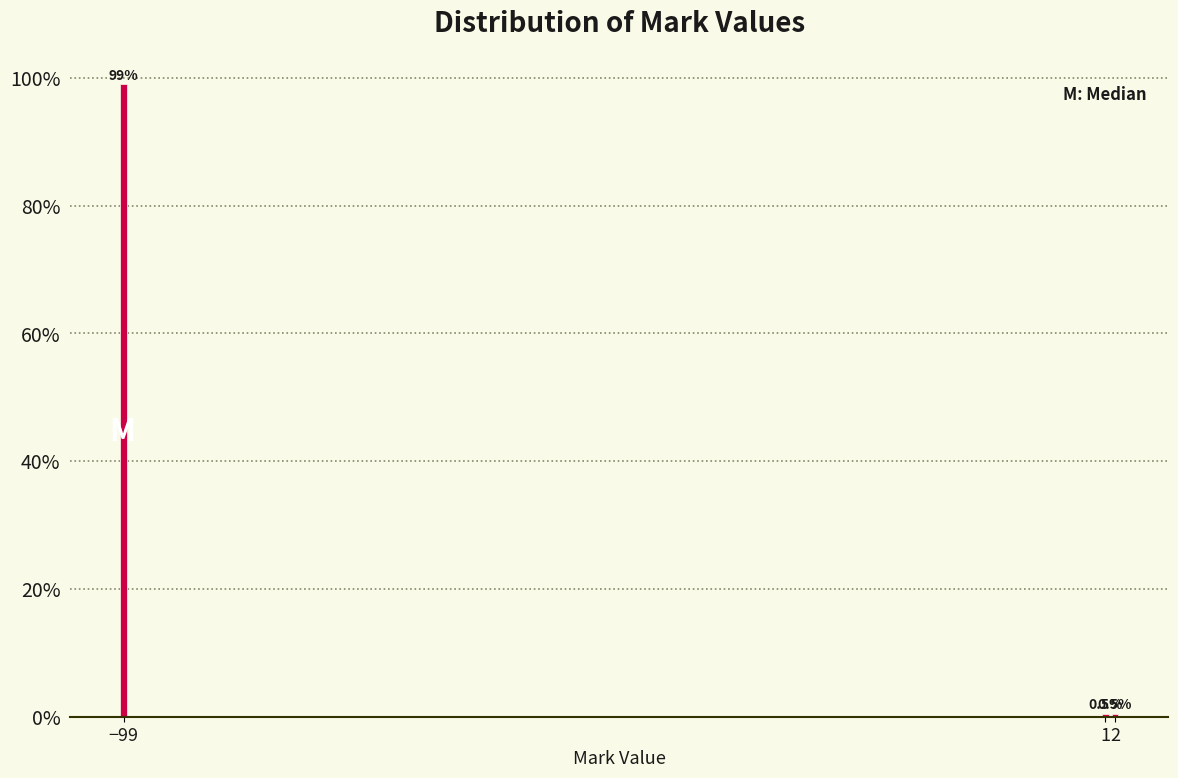

Reading right to left, transcribe all the data shown in this chart.

2=0.5	1=0.5	−99=99.0